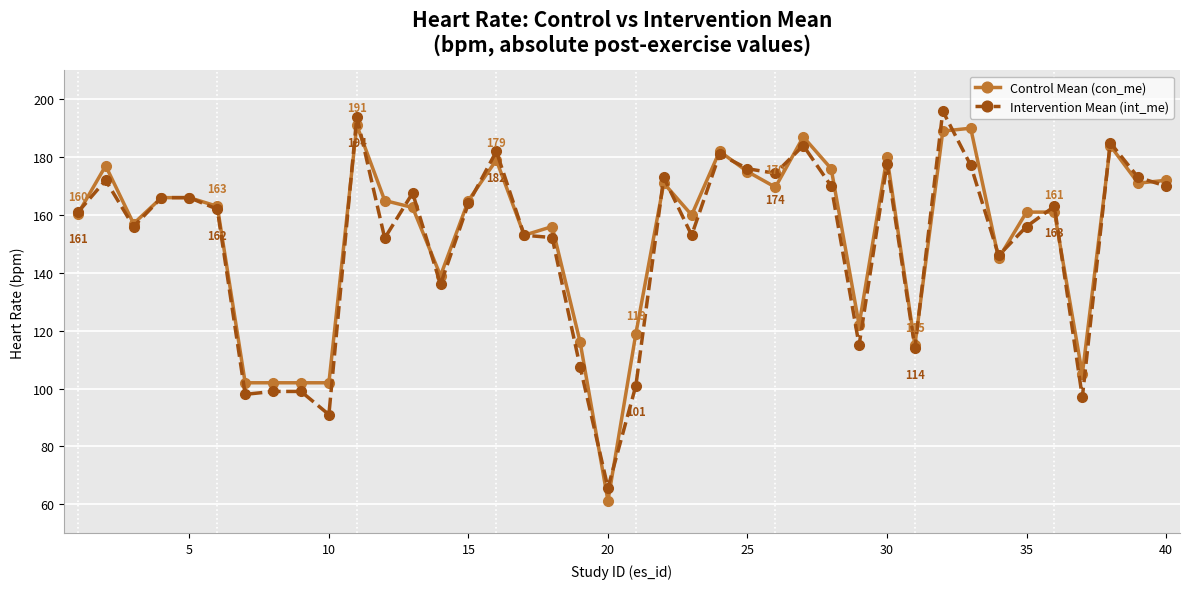

What is the value of the Intervention Mean (int_me) point at the 40th from the left?

170.0